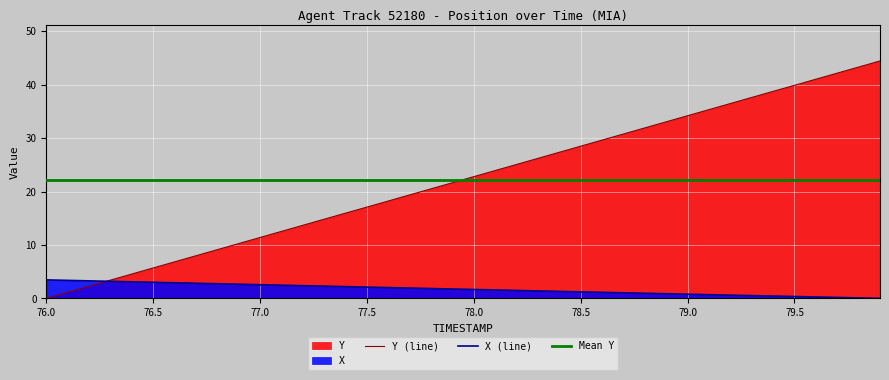

Reading left to right, extract all data points from this chart.

X: 3.5	3.4	3.3	3.2	3.1	3.0	2.9	2.8	2.7	2.7	2.6	2.5	2.4	2.3	2.2	2.1	2.0	1.9	1.8	1.8	1.7	1.6	1.5	1.4	1.3	1.2	1.1	1.0	1.0	0.9	0.8	0.7	0.6	0.5	0.4	0.3	0.3	0.2	0.1	0.0
Y: 0.0	1.1	2.3	3.4	4.6	5.7	6.8	8.0	9.1	10.3	11.4	12.5	13.7	14.8	16.0	17.1	18.2	19.4	20.5	21.7	22.8	23.9	25.1	26.2	27.3	28.5	29.6	30.8	31.9	33.1	34.2	35.3	36.5	37.6	38.8	39.9	41.0	42.2	43.3	44.4